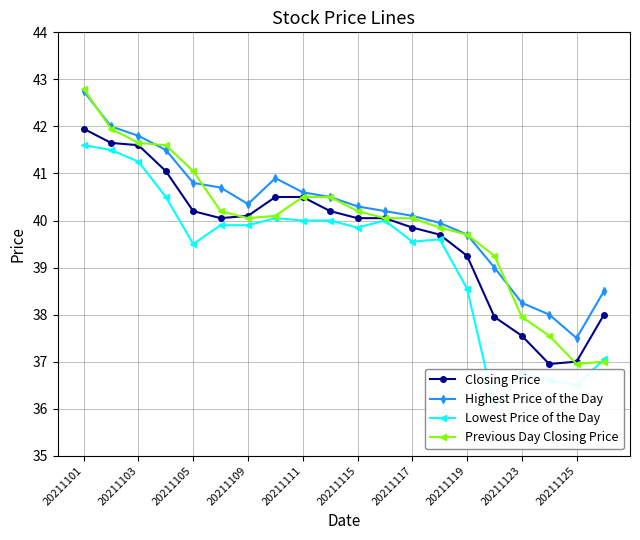

True or false: Lowest Price of the Day has more than 0 interior local peaks.

True